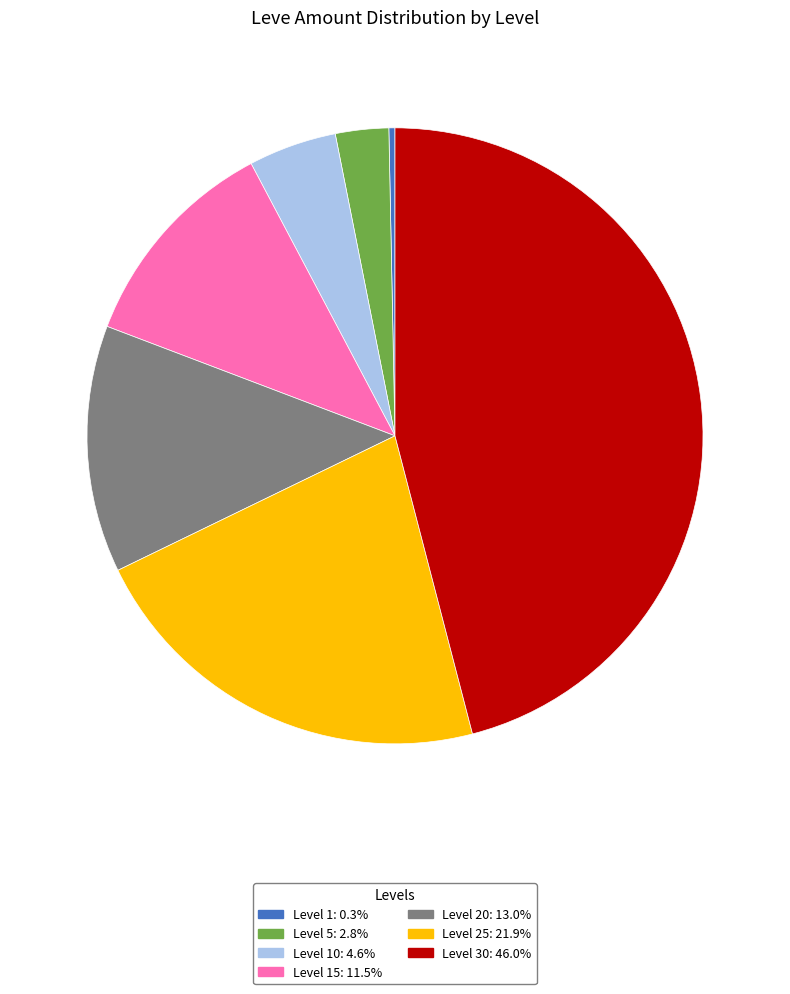

Is there a majority slice in this chart?

No